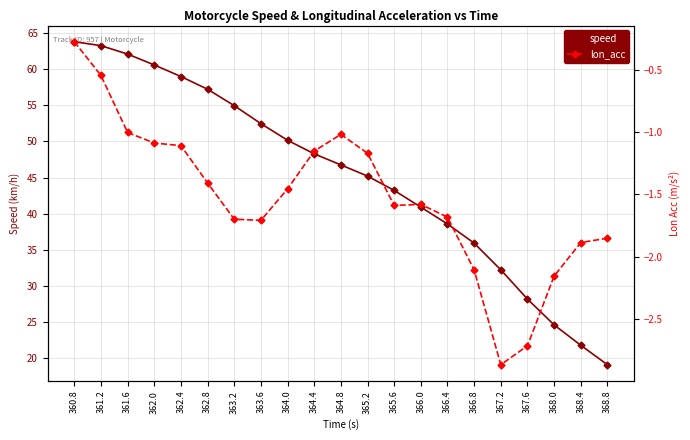

What are all the series names shown in the legend?

speed, lon_acc